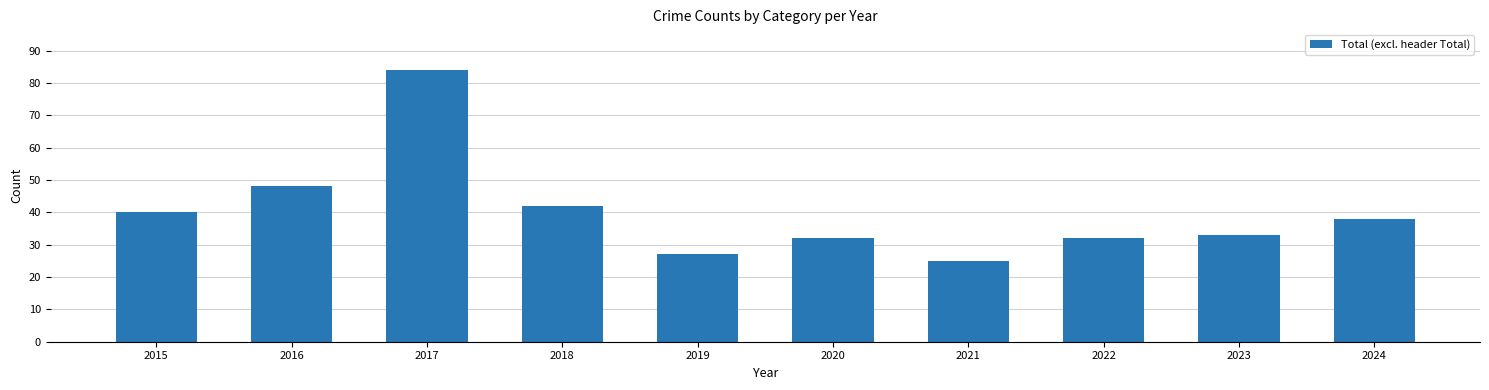

Reading left to right, extract all data points from this chart.

2015=40	2016=48	2017=84	2018=42	2019=27	2020=32	2021=25	2022=32	2023=33	2024=38